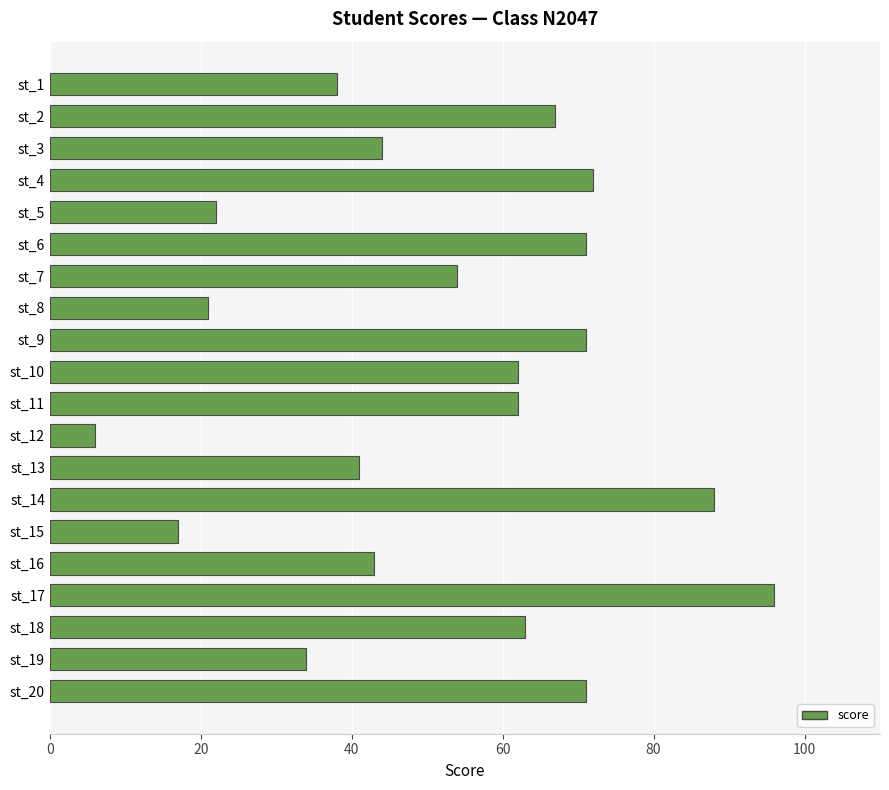

What is the average value?

52